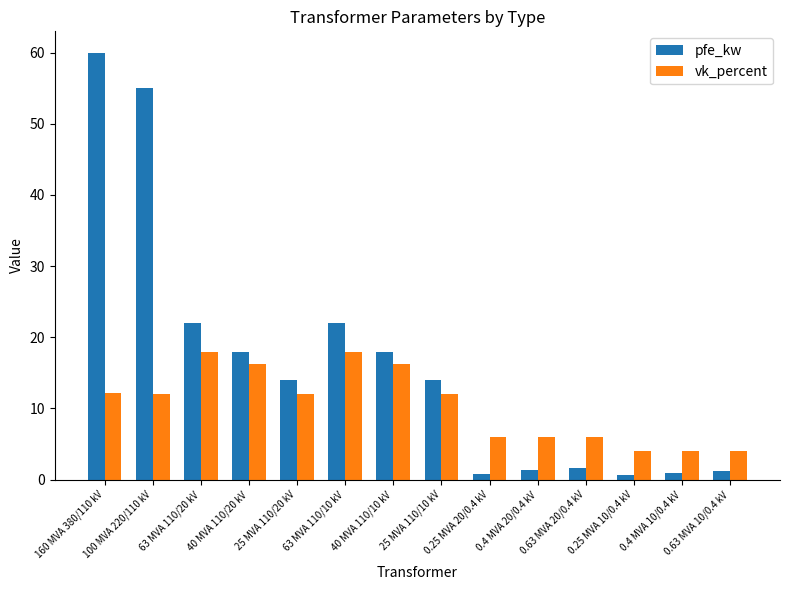

What is the highest value of the pfe_kw series?

60.0